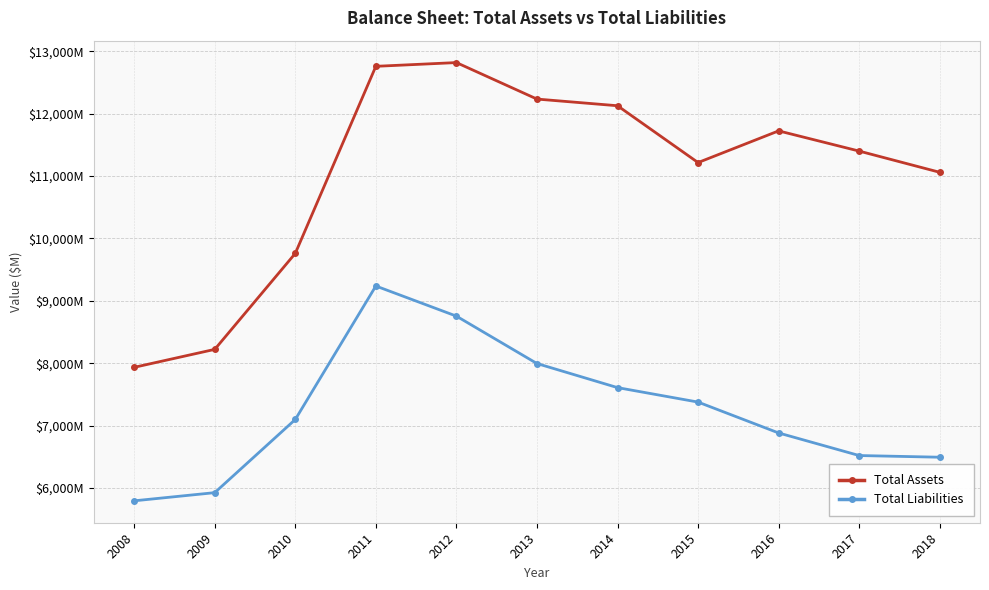

What are all the series names shown in the legend?

Total Assets, Total Liabilities